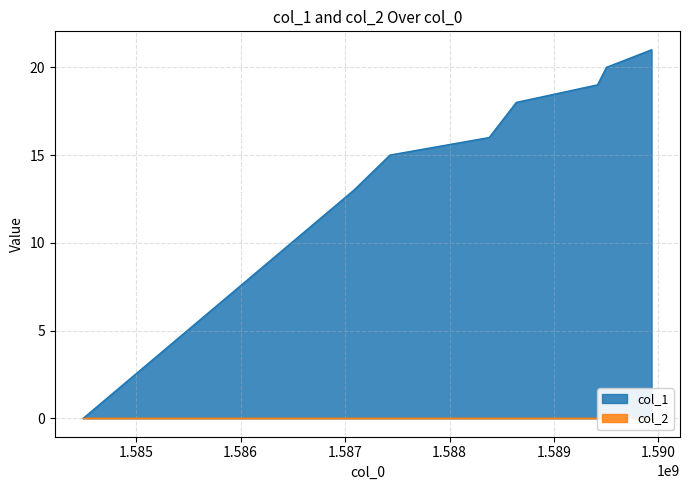

Rank the categories by value from highest to lowest.

1589935080, 1589503084, 1589416675, 1588639094, 1588379874, 1587429457, 1587083827, 1584491860